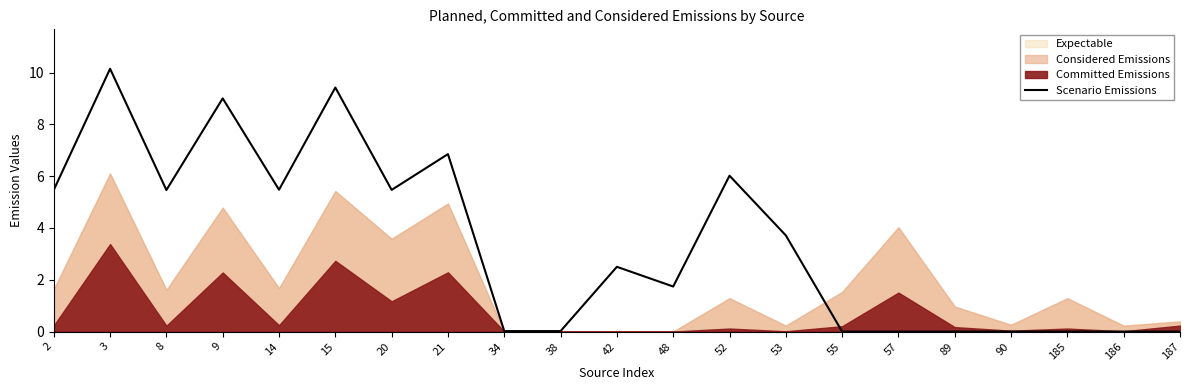

What is the change in value from 21 to 53?

-3.1